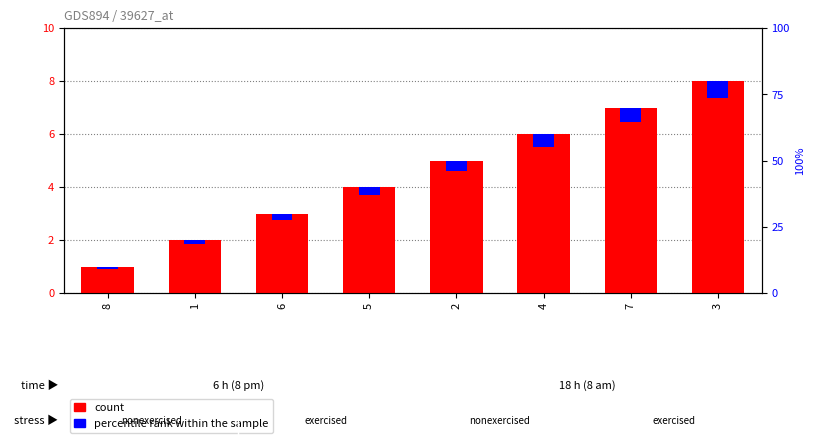

What is the difference between the maximum and minimum values?

7